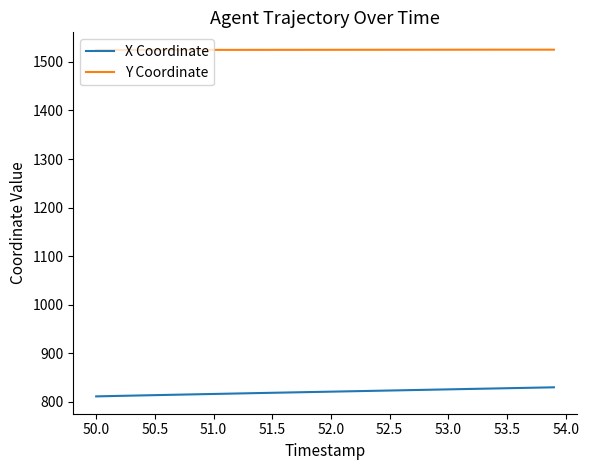

True or false: X Coordinate and Y Coordinate intersect in this chart.

False